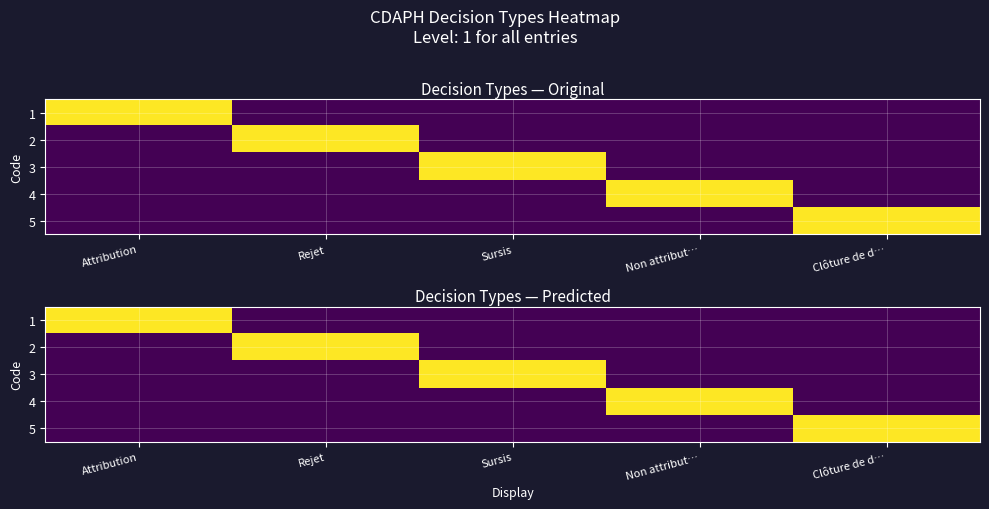

Between Non attribut… and Attribution, which is larger?

Attribution